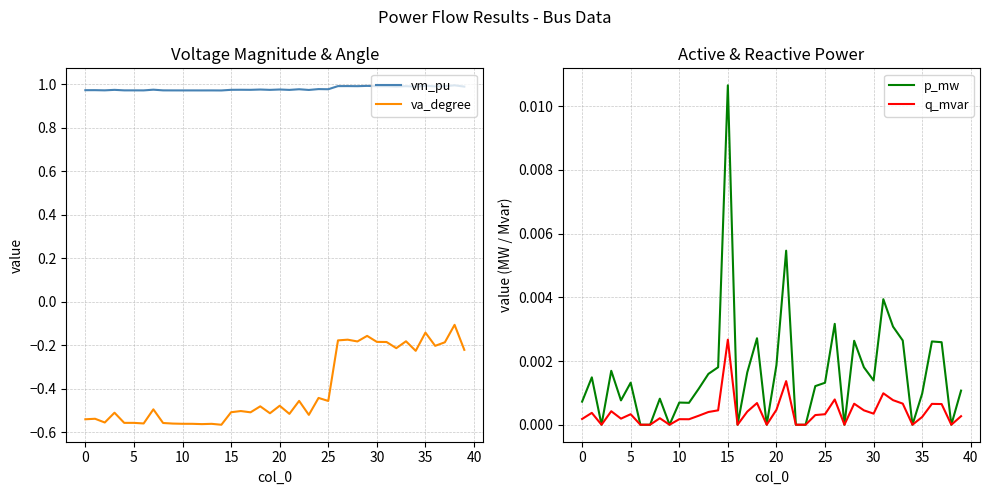

Does the chart display data point markers on the line(s)?

No